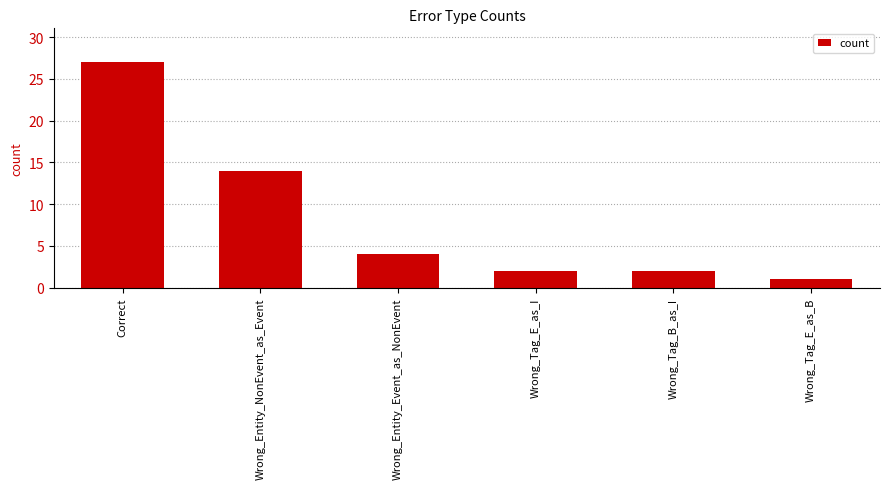

Approximately how many times larger is the value at Wrong_Tag_E_as_I compared to Correct?

0.1